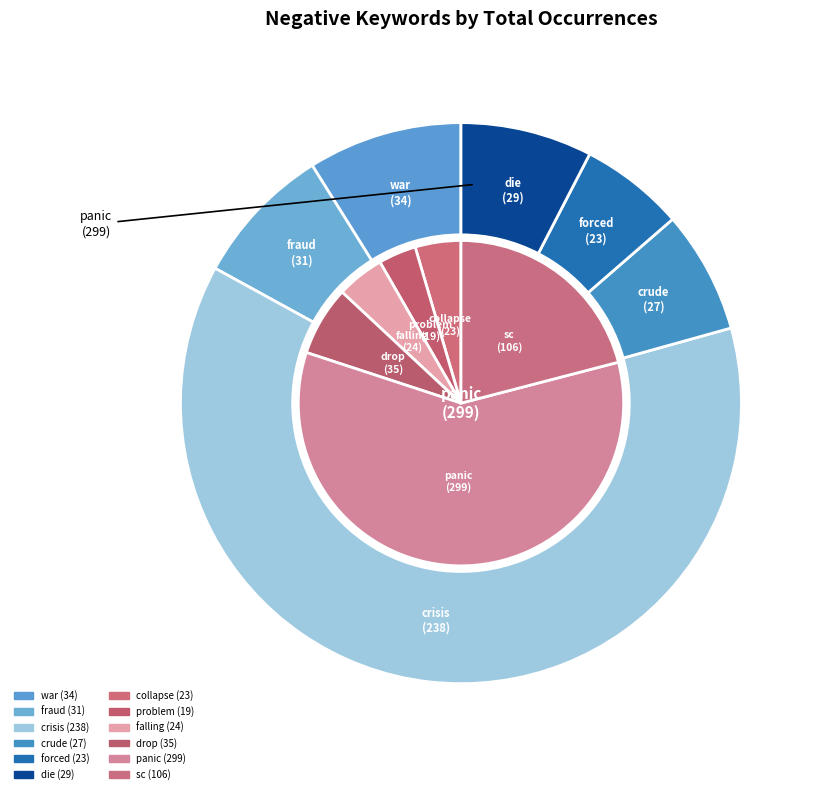

Between problem and collapse, which is larger?

collapse